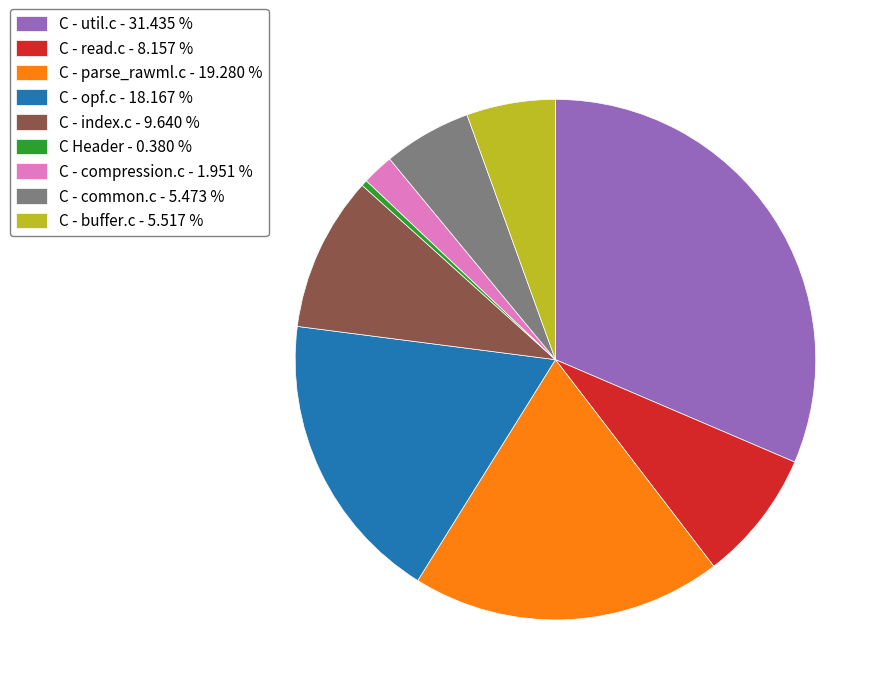

Which category has the smallest portion of the pie?

C Header - 0.380 %